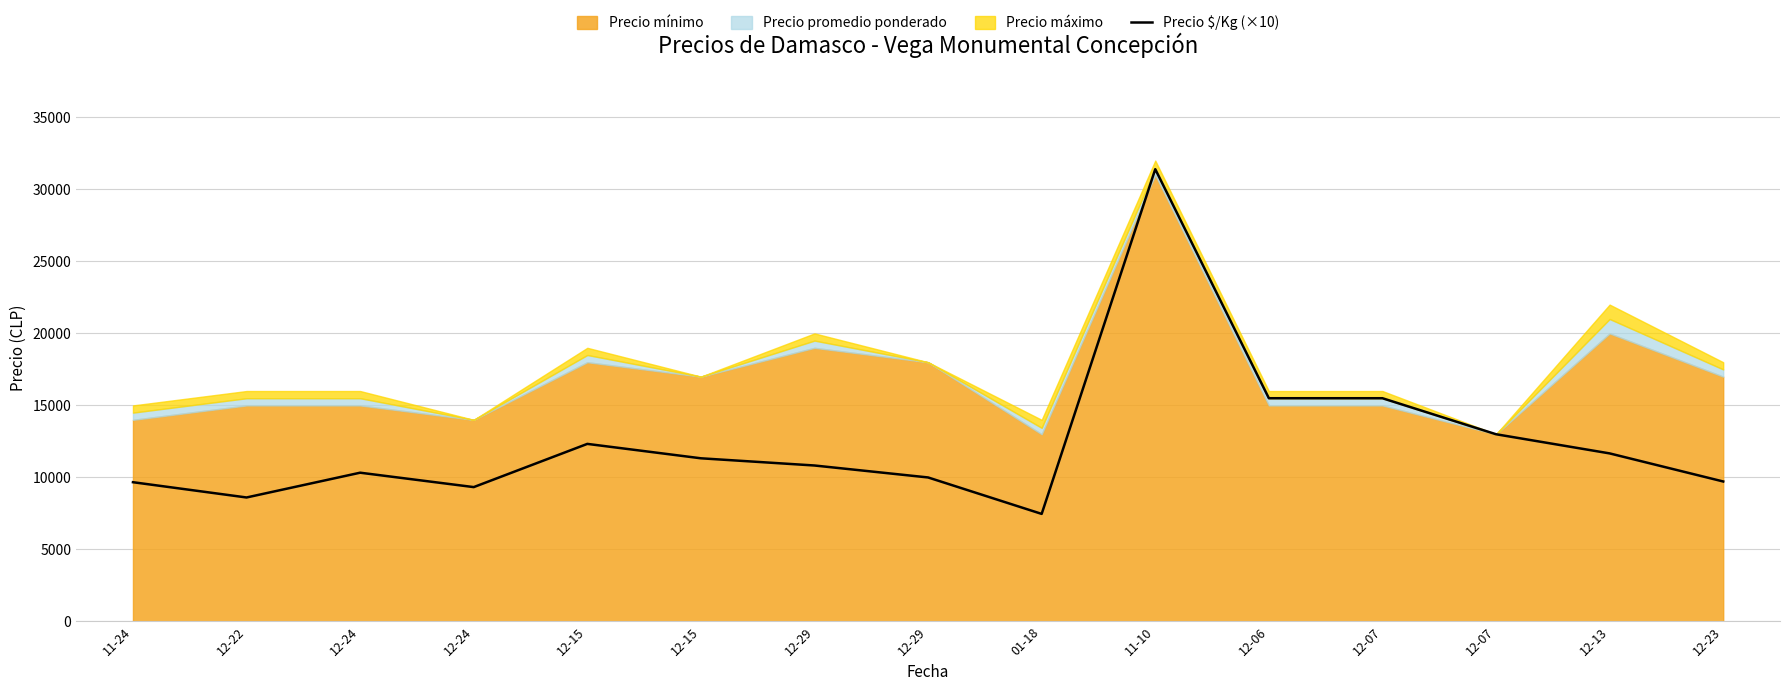

Does the chart display data point markers on the line(s)?

No